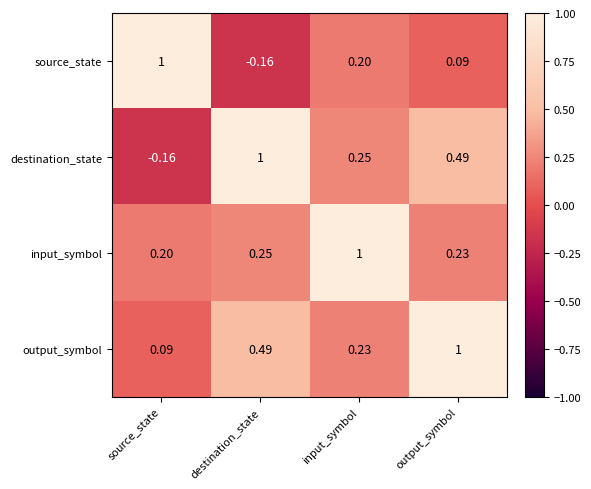

Is the value of destination_state at destination_state greater than the value of input_symbol at output_symbol?

Yes